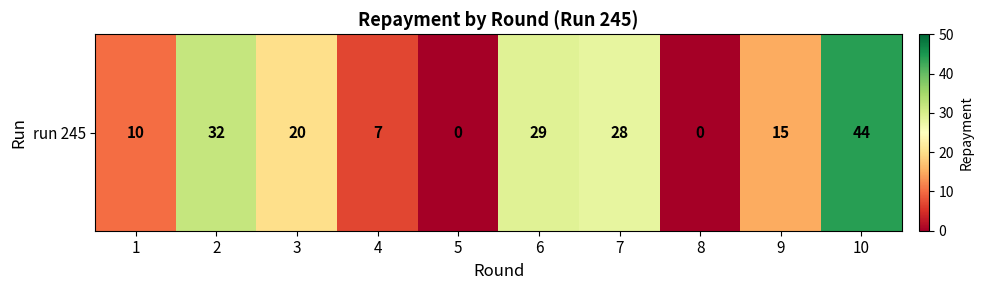

Rank the categories by value from lowest to highest.

5, 8, 4, 1, 9, 3, 7, 6, 2, 10